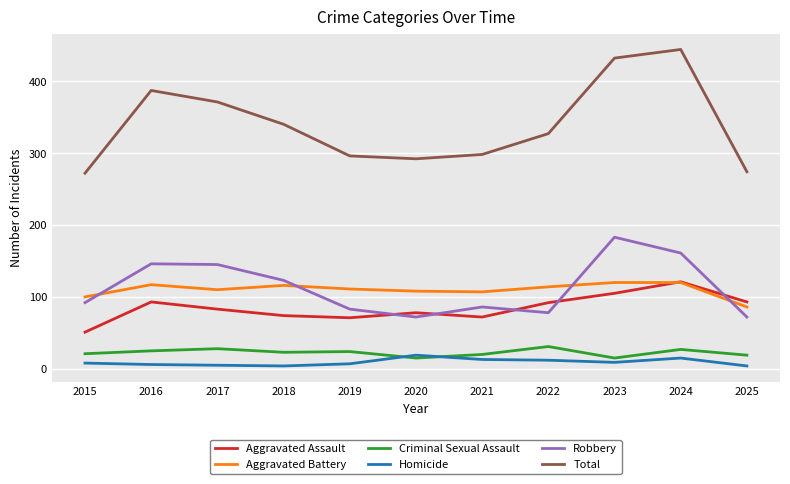

How many lines are shown in the chart?

6